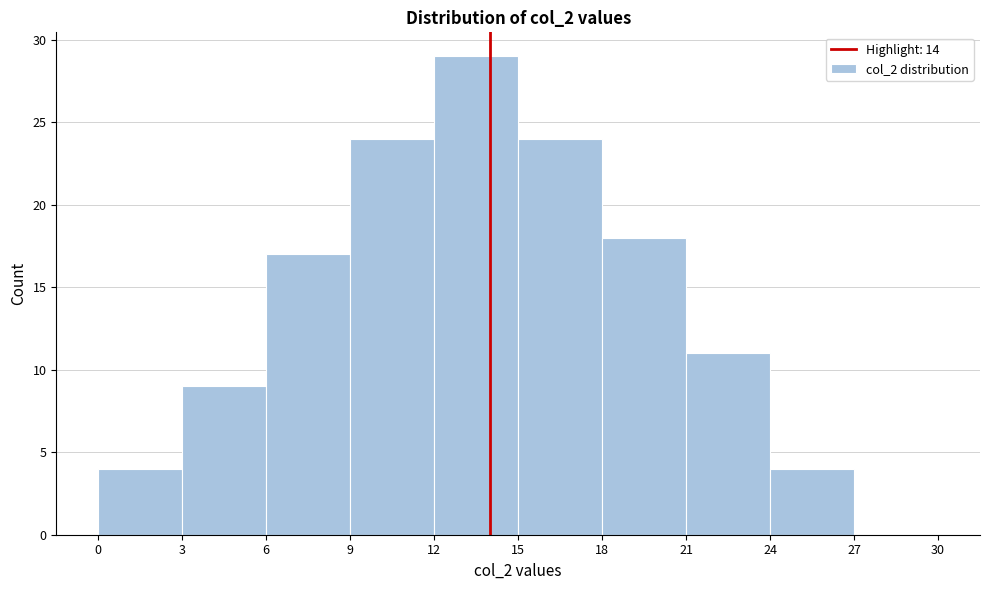

Reading left to right, transcribe this chart: for each bar, give the range it covers on the x-axis and its height. The values are not printed on the chart, so give them approximately, as read against the axis.

0 to 3: 4
3 to 6: 9
6 to 9: 17
9 to 12: 24
12 to 15: 29
15 to 18: 24
18 to 21: 18
21 to 24: 11
24 to 27: 4
27 to 30: 0